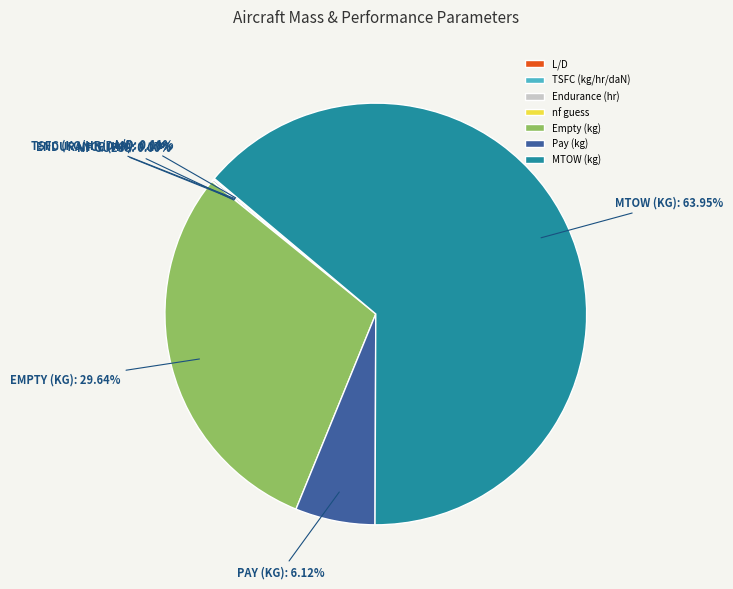

To the nearest percent, what is the difference between the largest and smallest slice percentages?

64%